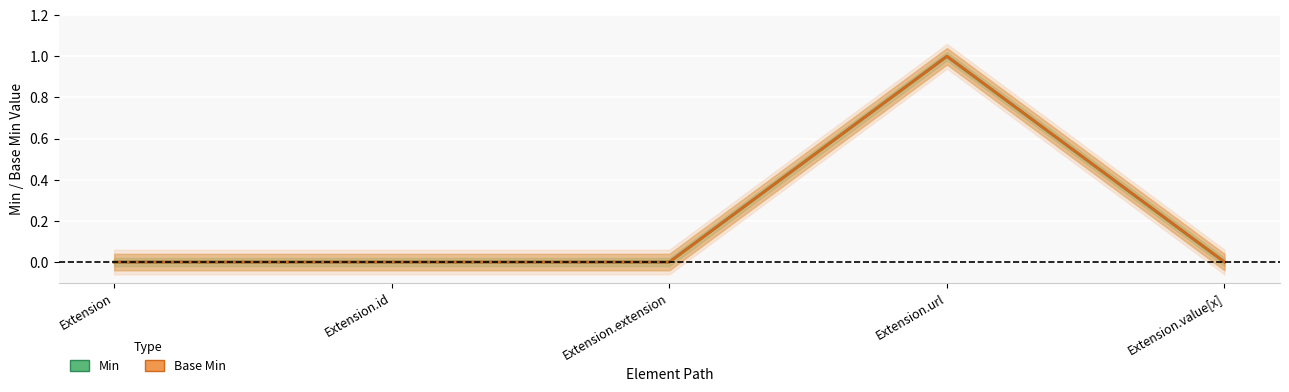

What is the label of the 5th point from the left?

Extension.value[x]